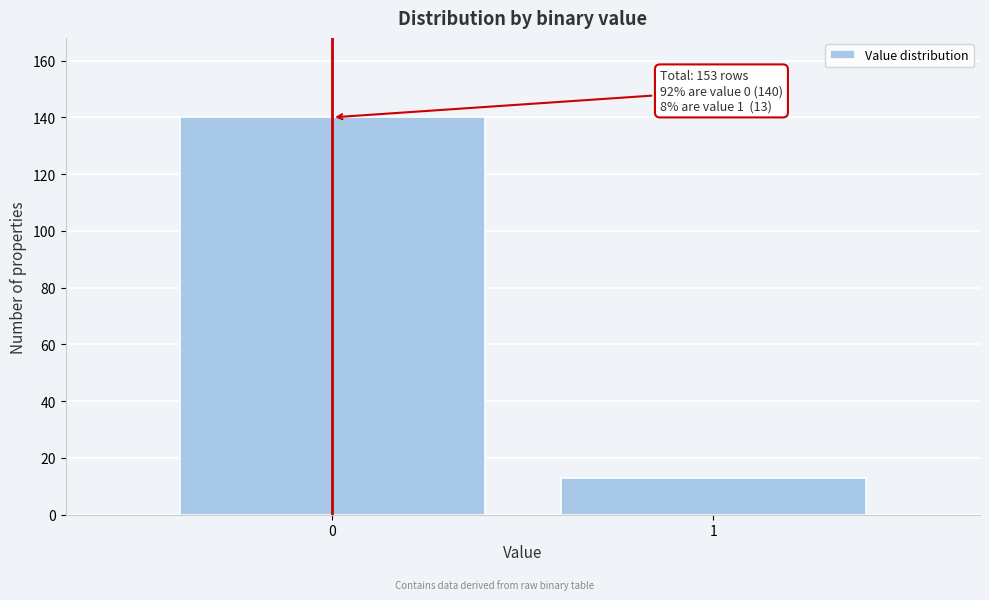

Reading left to right, transcribe all the data shown in this chart.

0=140	1=13